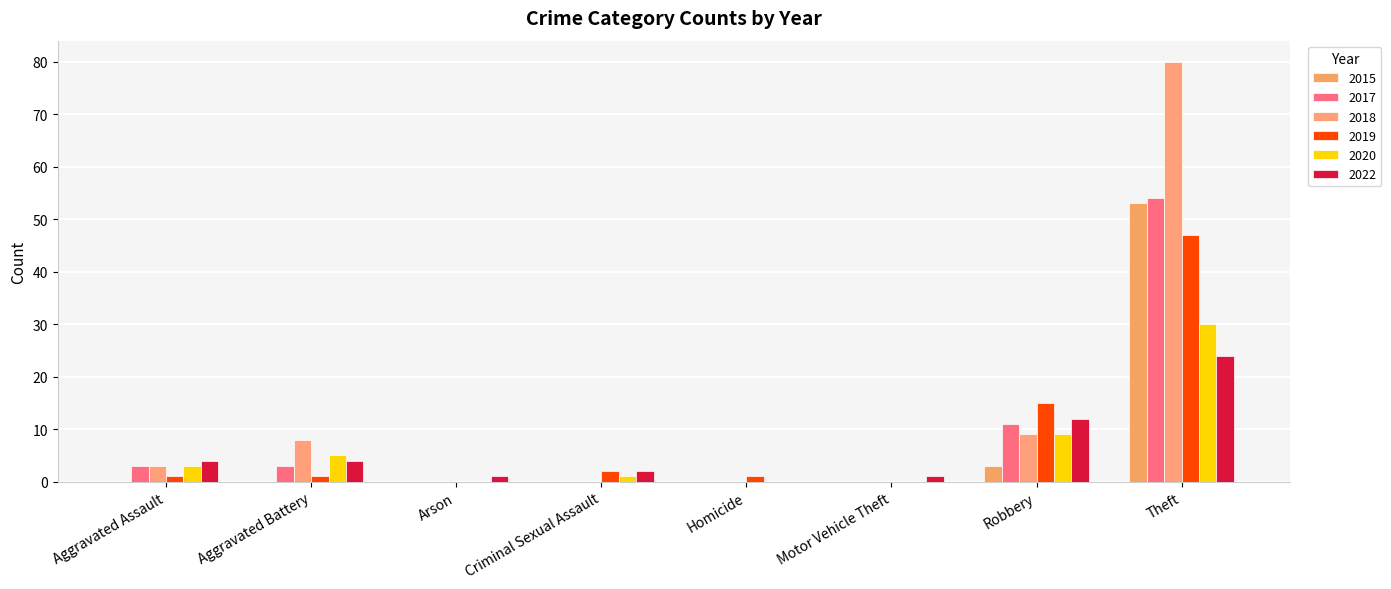

Which has a higher value, Theft or Arson?

Theft